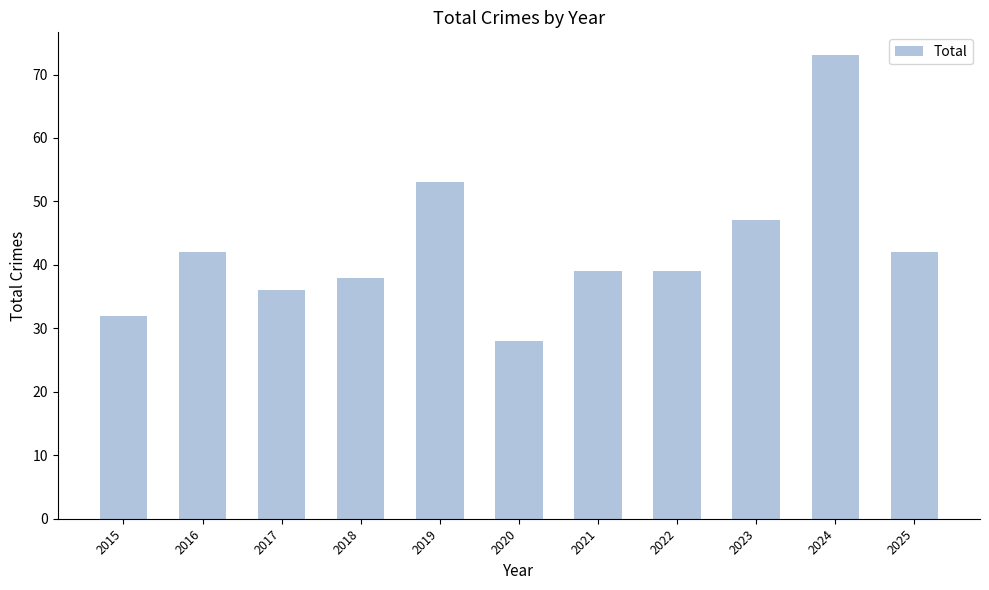

What is the change in value from 2016 to 2022?

-3